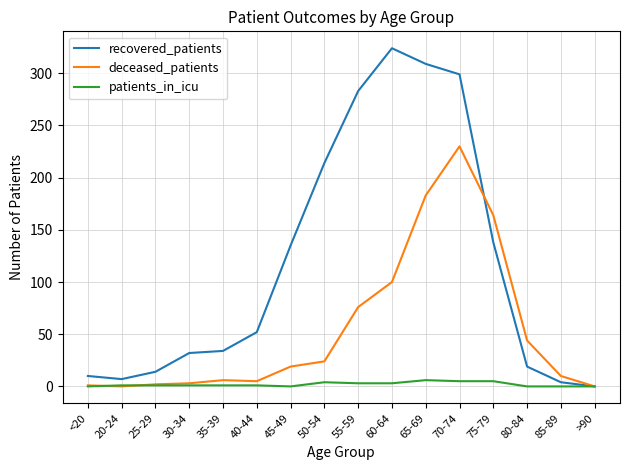

What are all the series names shown in the legend?

recovered_patients, deceased_patients, patients_in_icu